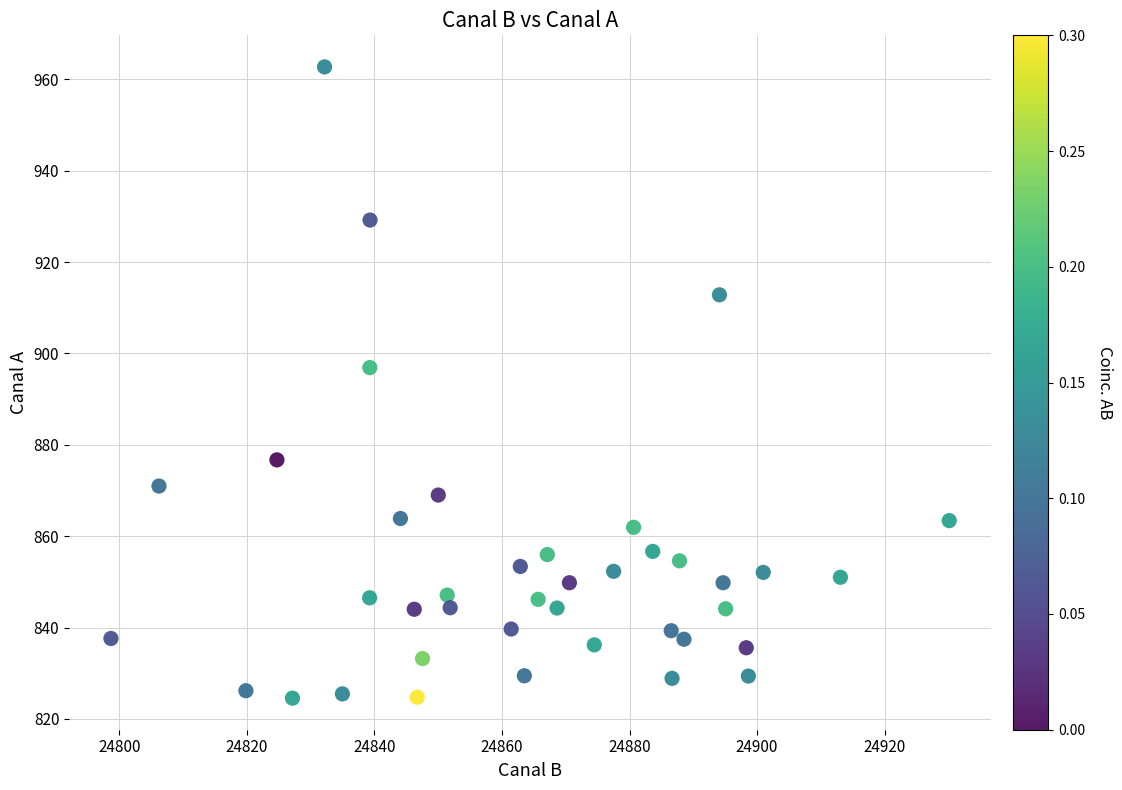

What Y value in the scatter plot is closest to 893?

896.9